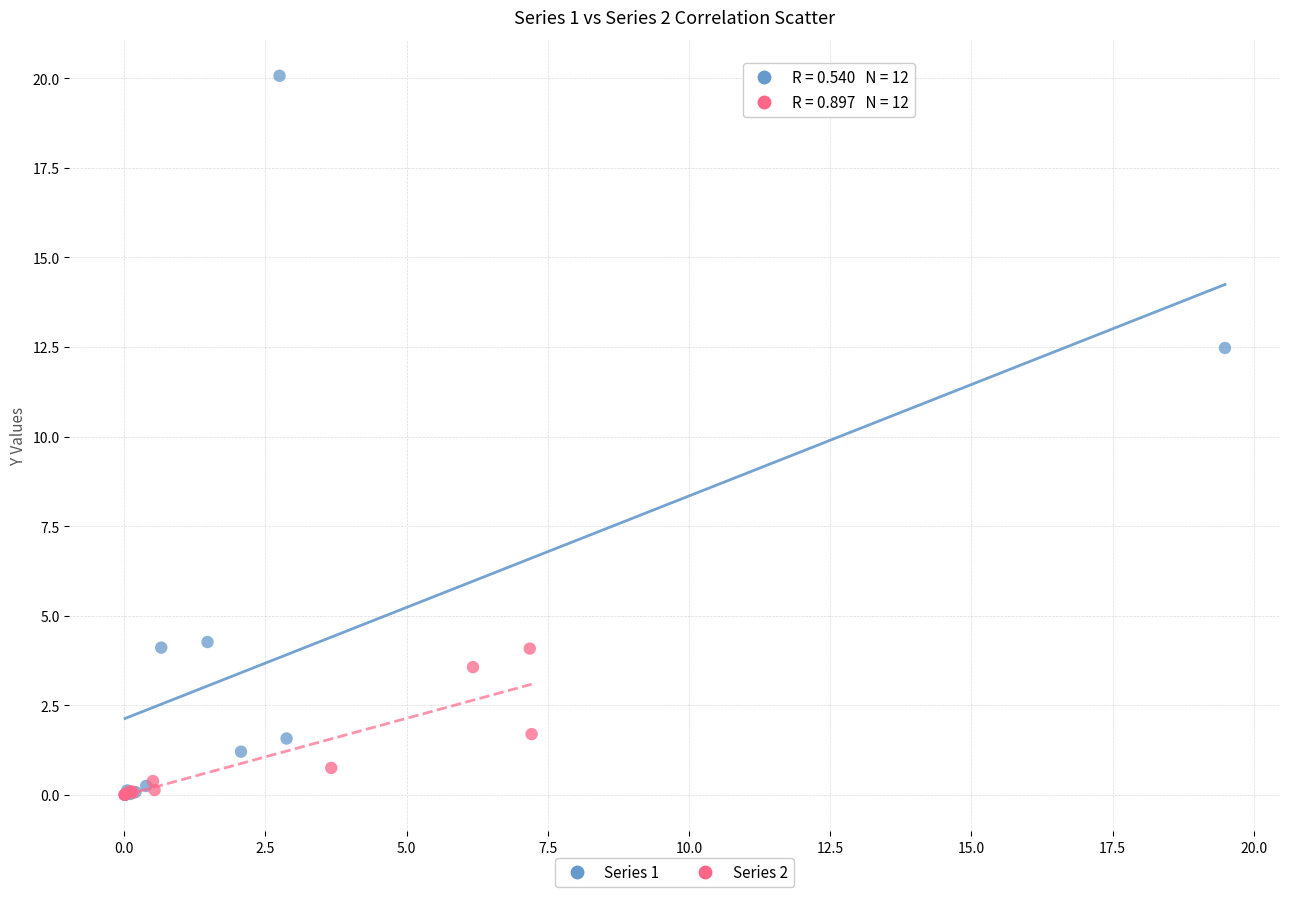

Which series has the largest Y range (max minus min)?

Series 1